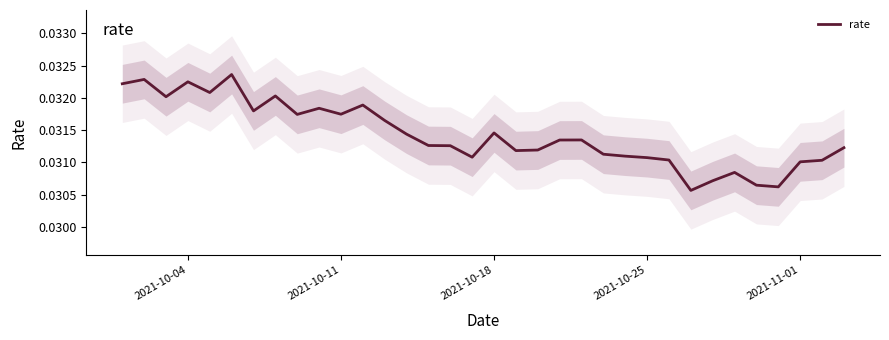

How many lines are shown in the chart?

1